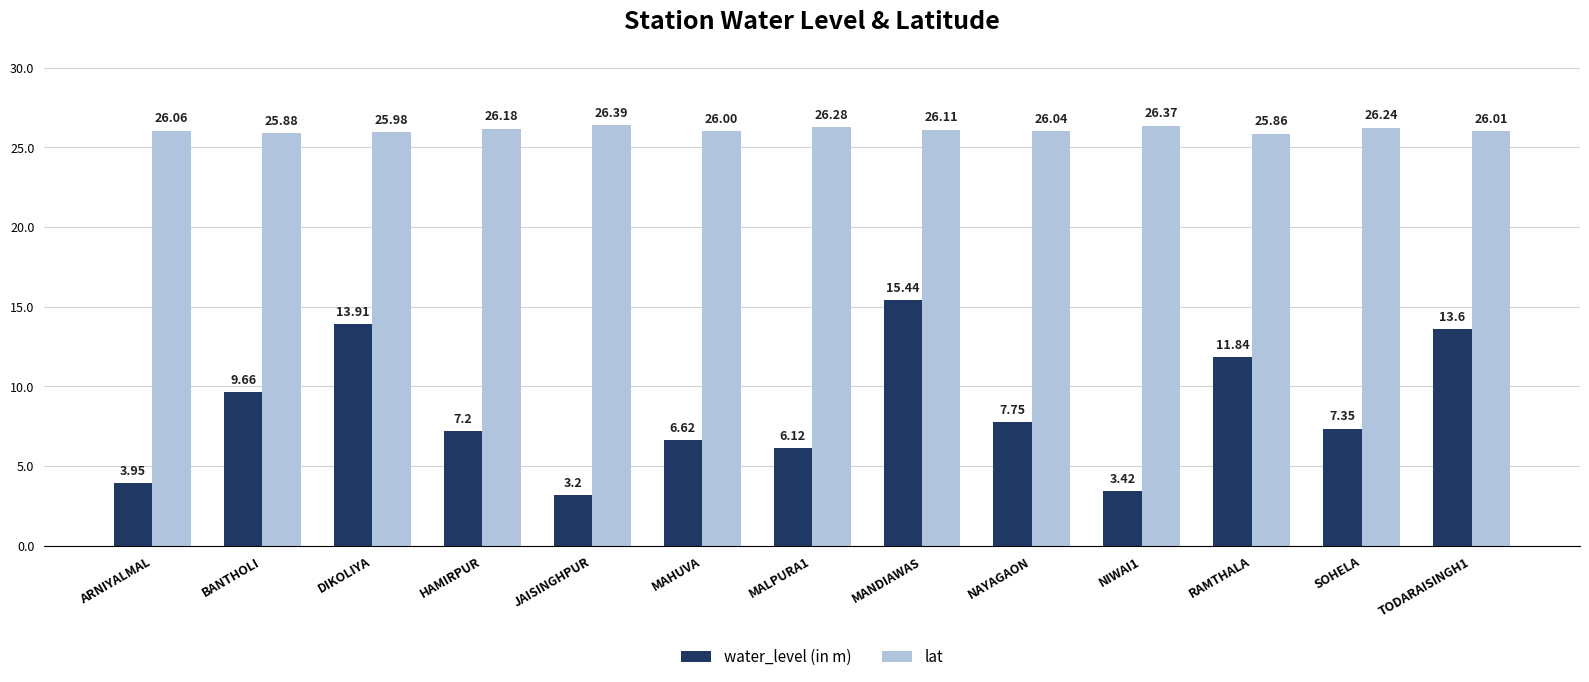

Is it true that water_level (in m) equals 13.6 at TODARAISINGH1?

True